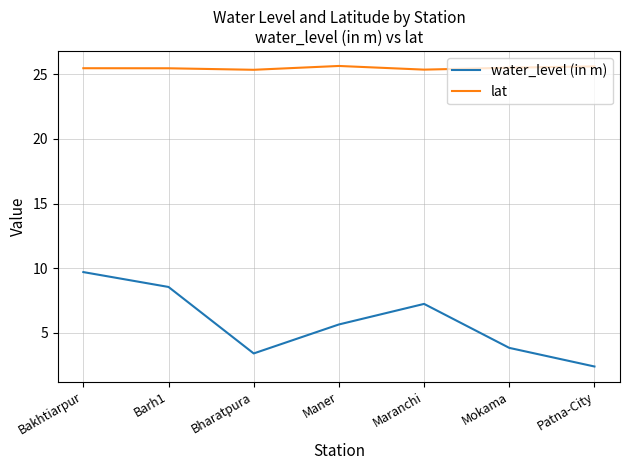

What is the average value of the water_level (in m) series?

5.8